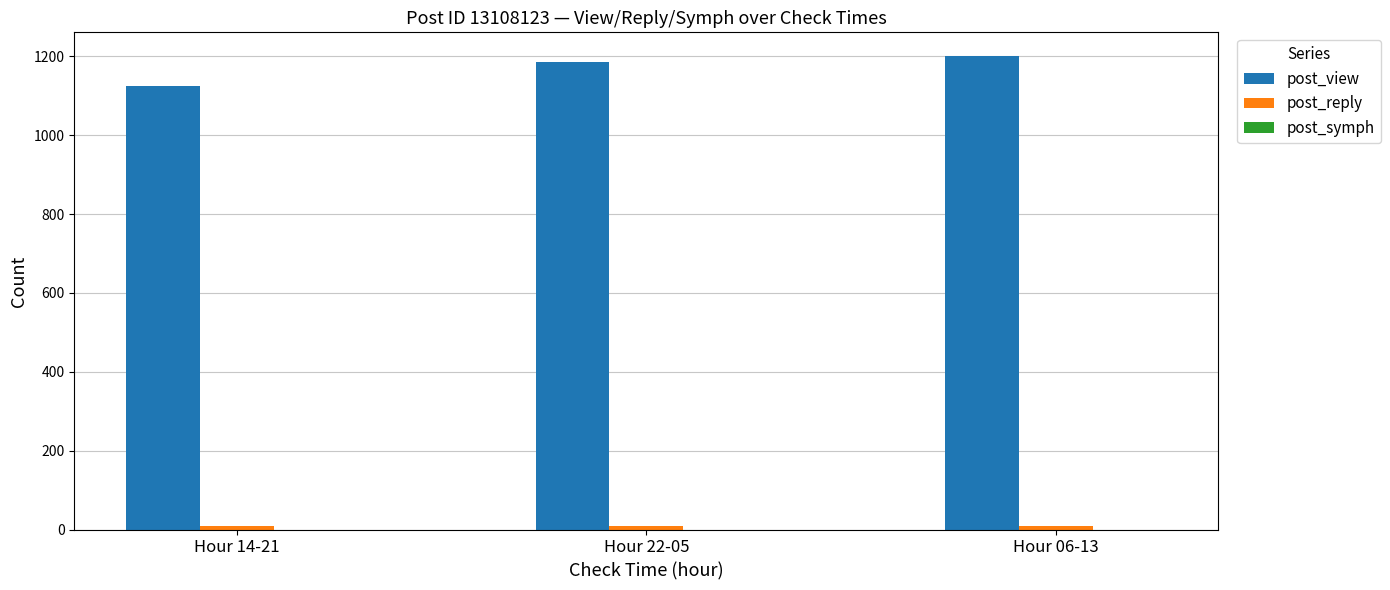

How many bars are there in each group?

2